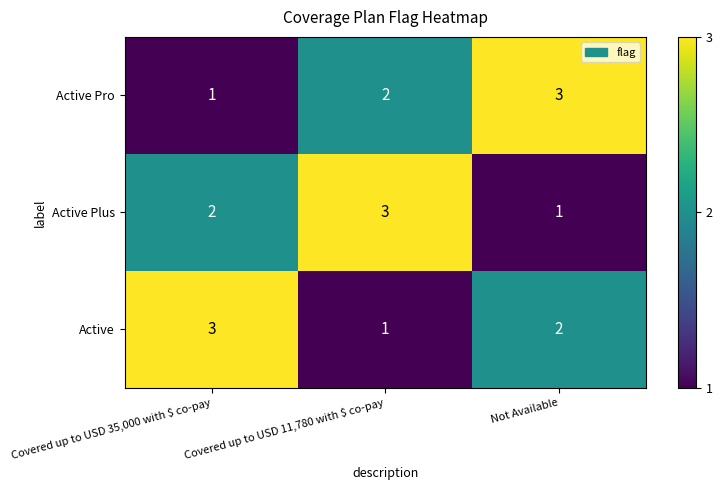

Which category has the lowest value in the Active Pro series?

Covered up to USD 35,000 with $ co-pay